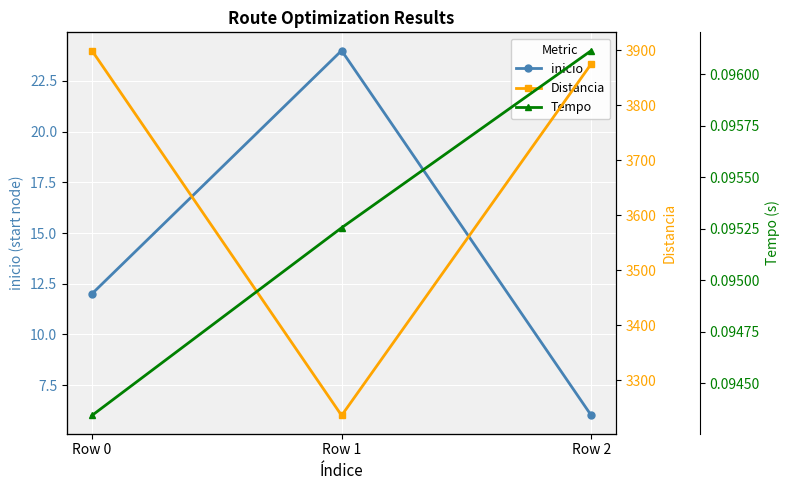

List the labels in order of Distancia value, smallest first.

Row 1, Row 2, Row 0